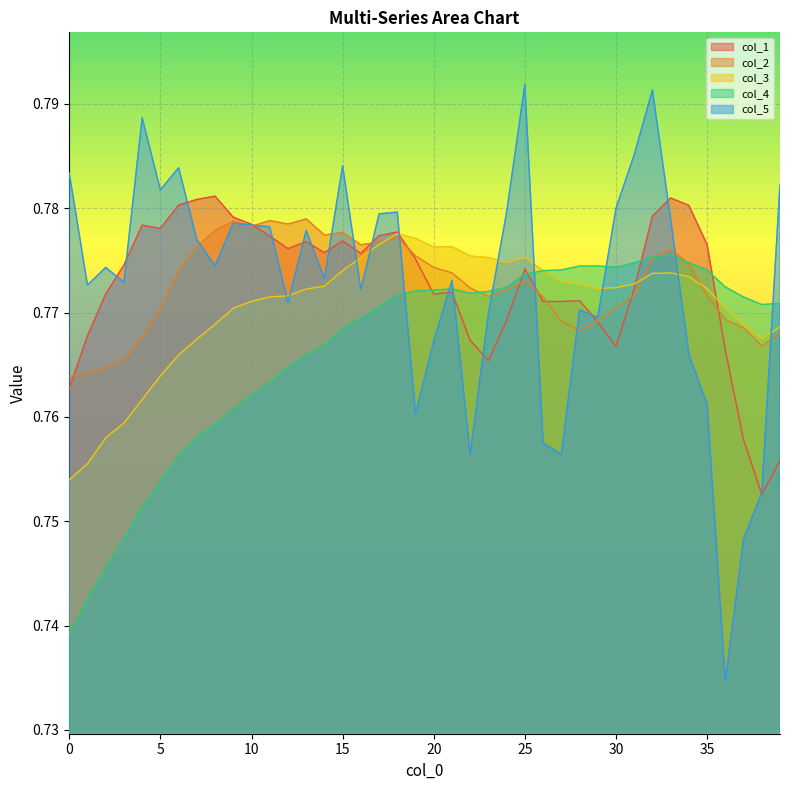

Where do col_5 and col_1 first cross each other?

2 and 3